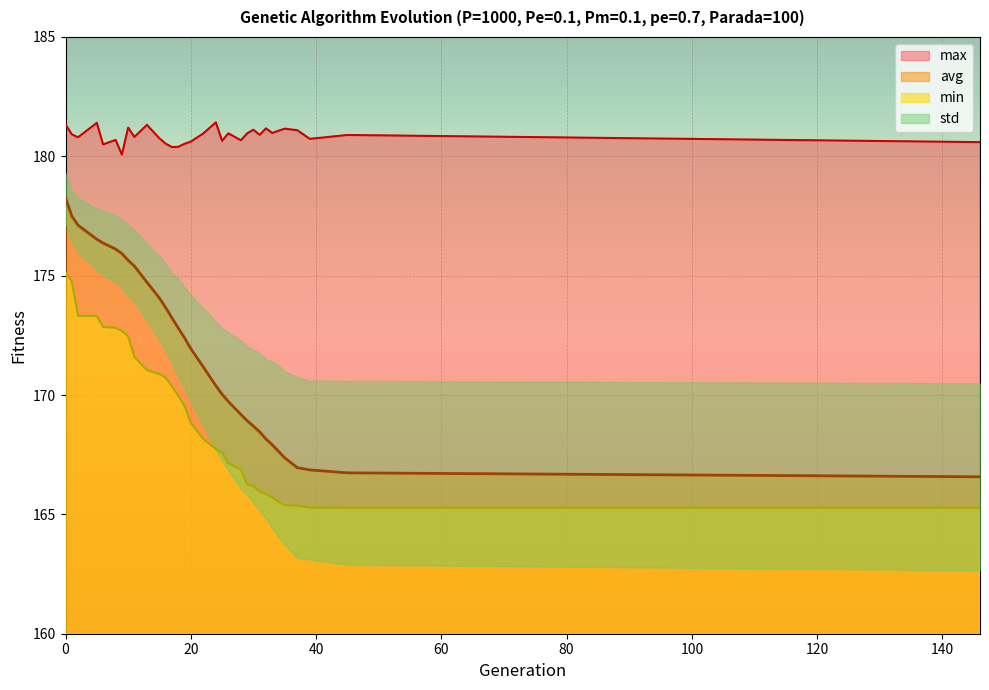

Where is the first local minimum for max?

2